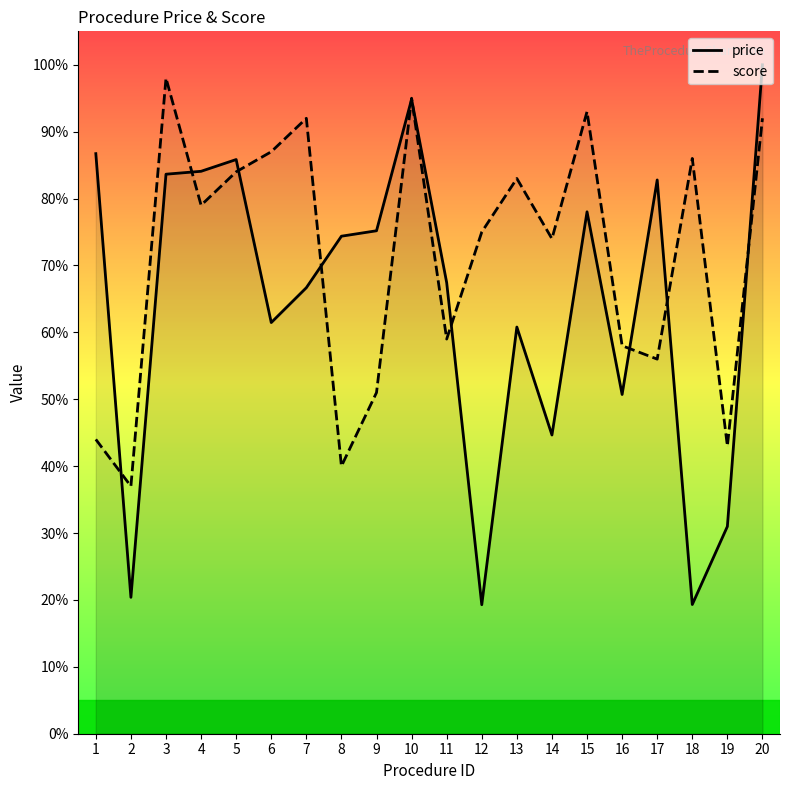

True or false: score has more than 1 points higher than both neighbors.

True